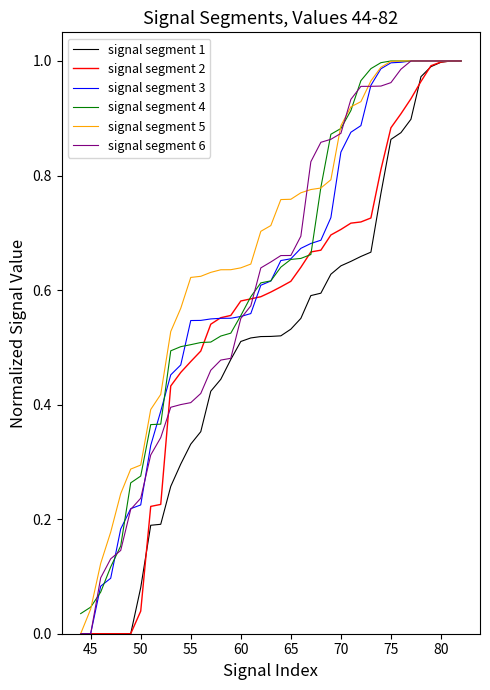

List the series in order of their peak value, lowest first.

signal segment 3, signal segment 6, signal segment 4, signal segment 1, signal segment 2, signal segment 5